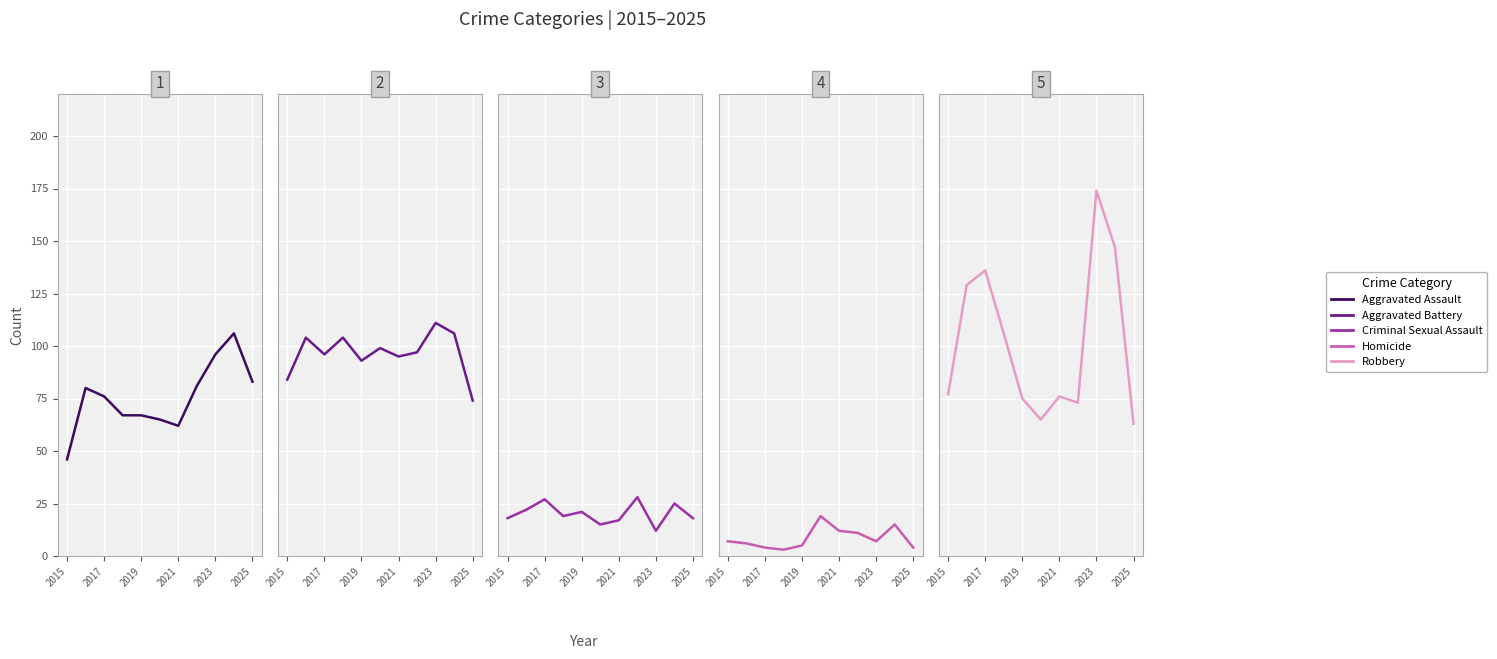

True or false: Robbery and Criminal Sexual Assault intersect in this chart.

False